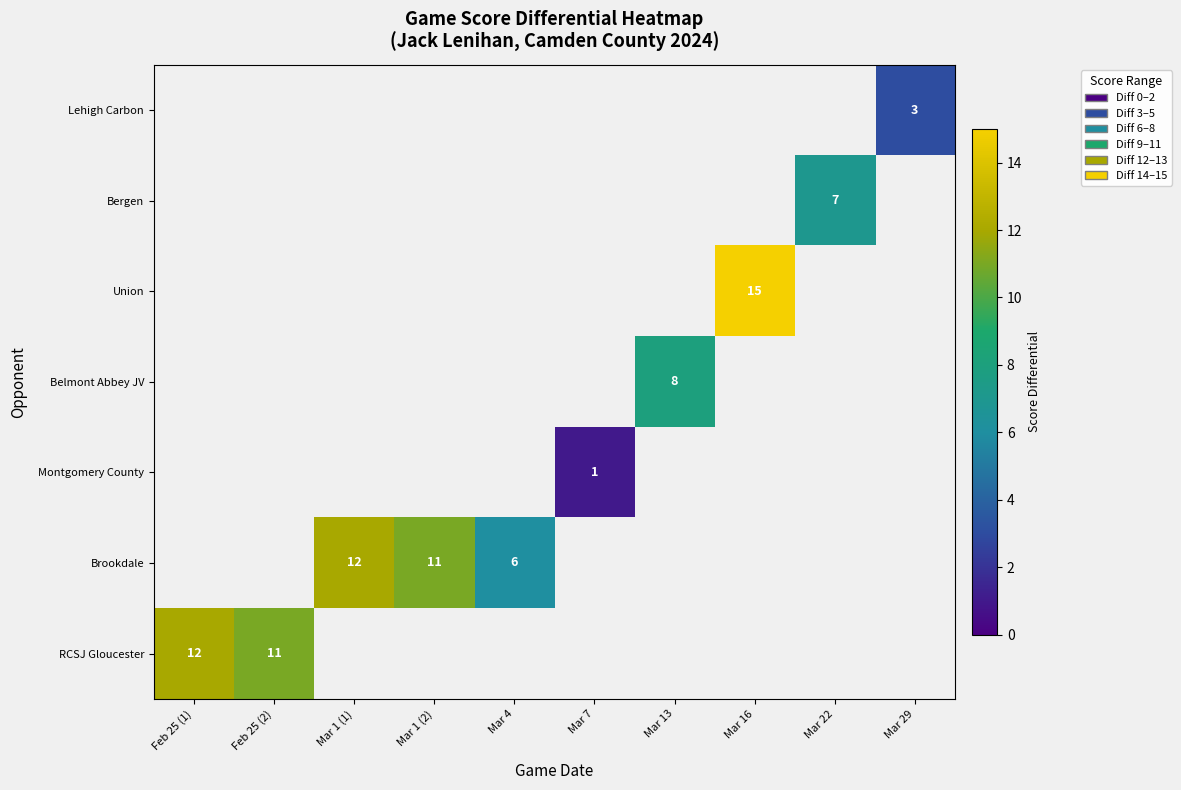

How many categories are shown in the chart?

10